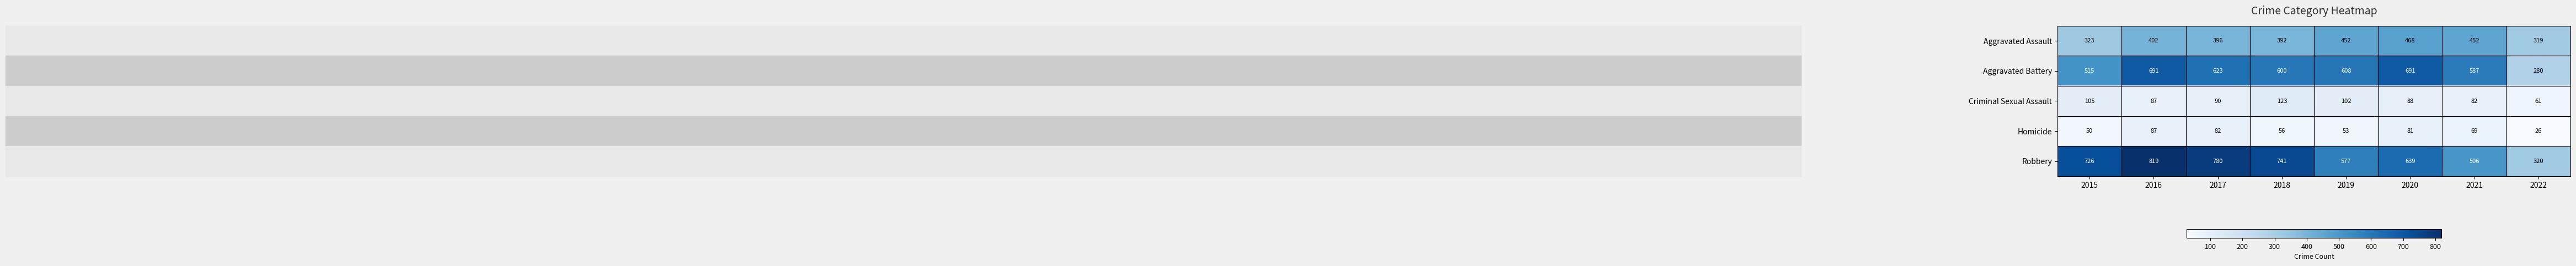

Which series has the largest range (max minus min)?

Robbery